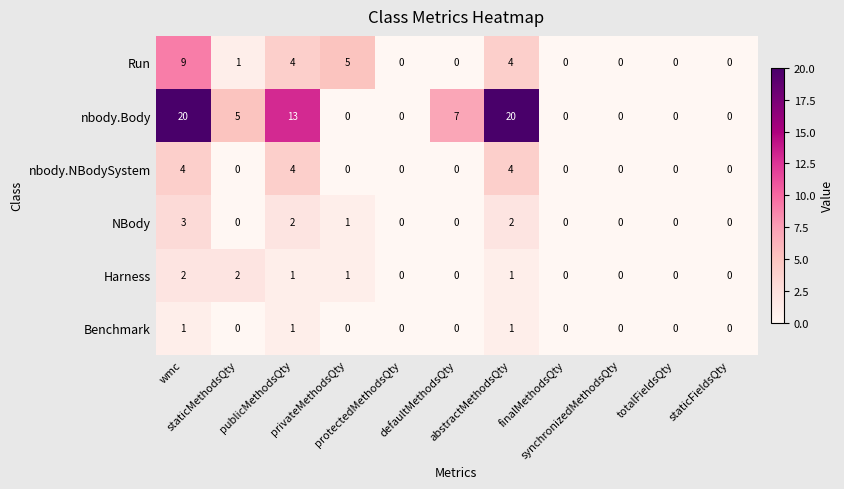

What is the highest value of the nbody.NBodySystem series?

4